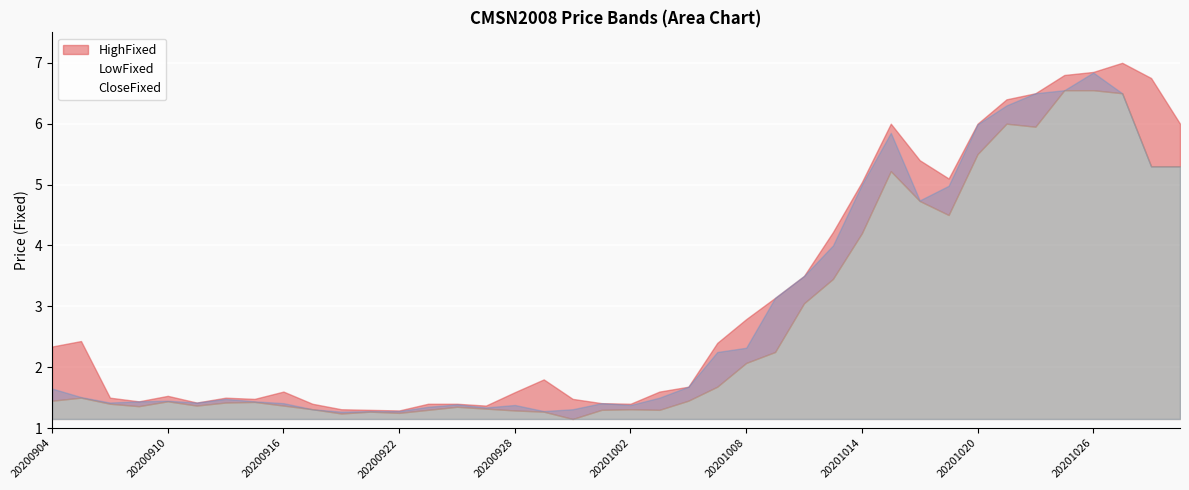

Reading left to right, transcribe all the data shown in this chart.

HighFixed: 20200904=2.3	20200907=2.4	20200908=1.5	20200909=1.4	20200910=1.5	20200911=1.4	20200914=1.5	20200915=1.5	20200916=1.6	20200917=1.4	20200918=1.3	20200921=1.3	20200922=1.3	20200923=1.4	20200924=1.4	20200925=1.4	20200928=1.6	20200929=1.8	20200930=1.5	20201001=1.4	20201002=1.4	20201005=1.6	20201006=1.7	20201007=2.4	20201008=2.8	20201009=3.1	20201012=3.5	20201013=4.2	20201014=5.0	20201015=6.0	20201016=5.4	20201019=5.1	20201020=6.0	20201021=6.4	20201022=6.5	20201023=6.8	20201026=6.8	20201027=7.0	20201028=6.8	20201029=6.0
LowFixed: 20200904=1.4	20200907=1.5	20200908=1.4	20200909=1.4	20200910=1.4	20200911=1.4	20200914=1.4	20200915=1.4	20200916=1.4	20200917=1.3	20200918=1.2	20200921=1.3	20200922=1.2	20200923=1.3	20200924=1.4	20200925=1.3	20200928=1.3	20200929=1.3	20200930=1.1	20201001=1.3	20201002=1.3	20201005=1.3	20201006=1.4	20201007=1.7	20201008=2.1	20201009=2.2	20201012=3.0	20201013=3.5	20201014=4.2	20201015=5.2	20201016=4.7	20201019=4.5	20201020=5.5	20201021=6.0	20201022=6.0	20201023=6.5	20201026=6.5	20201027=6.5	20201028=5.3	20201029=5.3
CloseFixed: 20200904=1.6	20200907=1.5	20200908=1.4	20200909=1.4	20200910=1.4	20200911=1.4	20200914=1.5	20200915=1.4	20200916=1.4	20200917=1.3	20200918=1.3	20200921=1.3	20200922=1.3	20200923=1.4	20200924=1.4	20200925=1.3	20200928=1.4	20200929=1.3	20200930=1.3	20201001=1.4	20201002=1.4	20201005=1.5	20201006=1.7	20201007=2.2	20201008=2.3	20201009=3.1	20201012=3.5	20201013=4.0	20201014=5.0	20201015=5.8	20201016=4.7	20201019=5.0	20201020=6.0	20201021=6.3	20201022=6.5	20201023=6.5	20201026=6.8	20201027=6.5	20201028=5.3	20201029=5.3